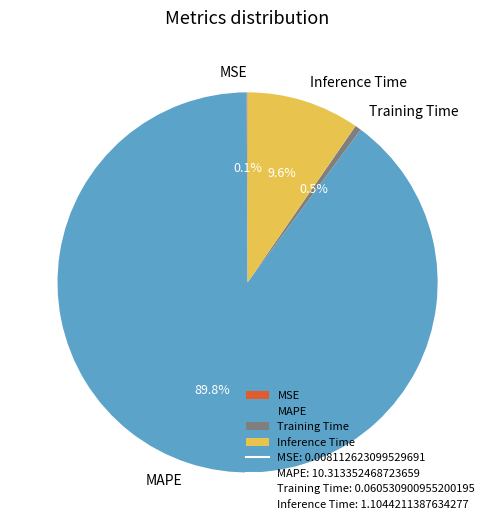

To the nearest percent, what is the difference between the largest and smallest slice percentages?

90%